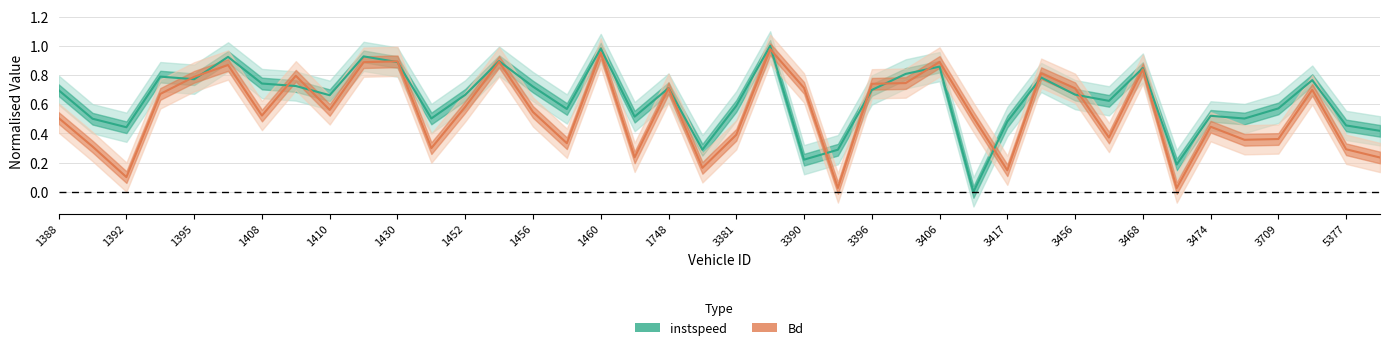

What is the difference between the second highest and second lowest values in the instspeed series?

0.8